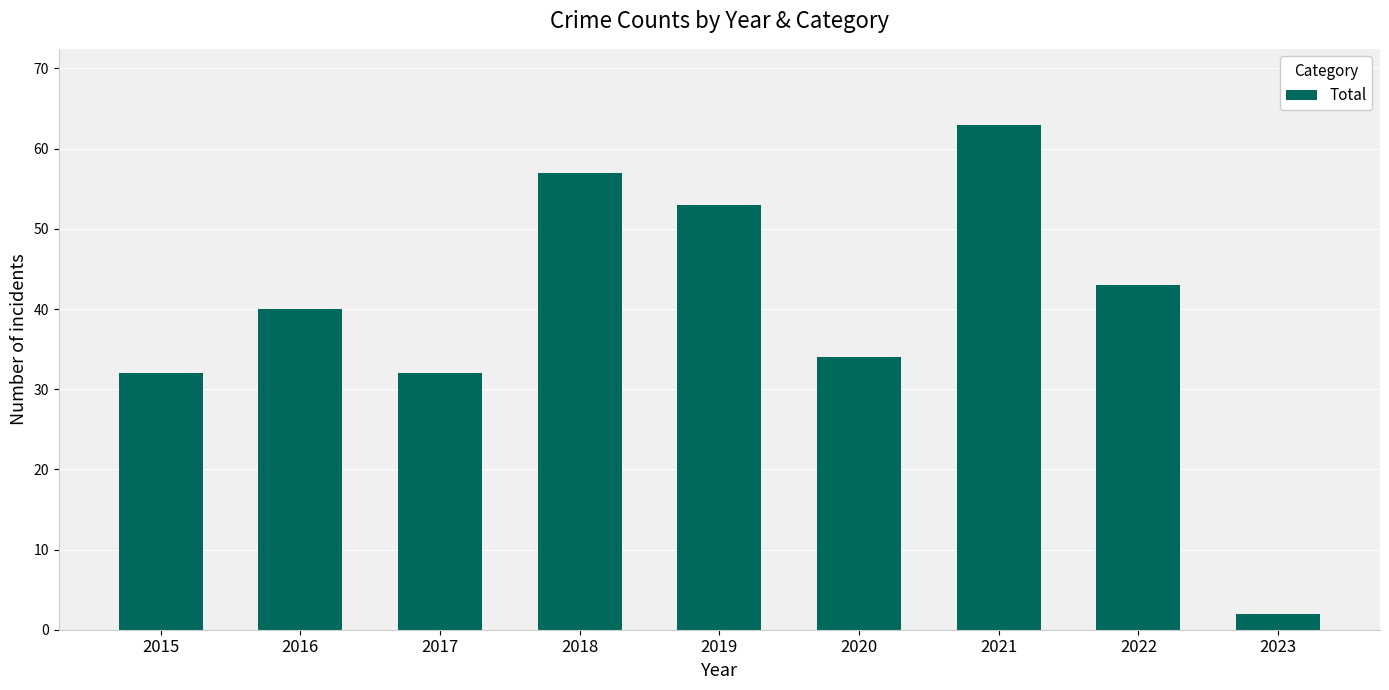

What value does the data have at 2015, to the nearest 10?

30